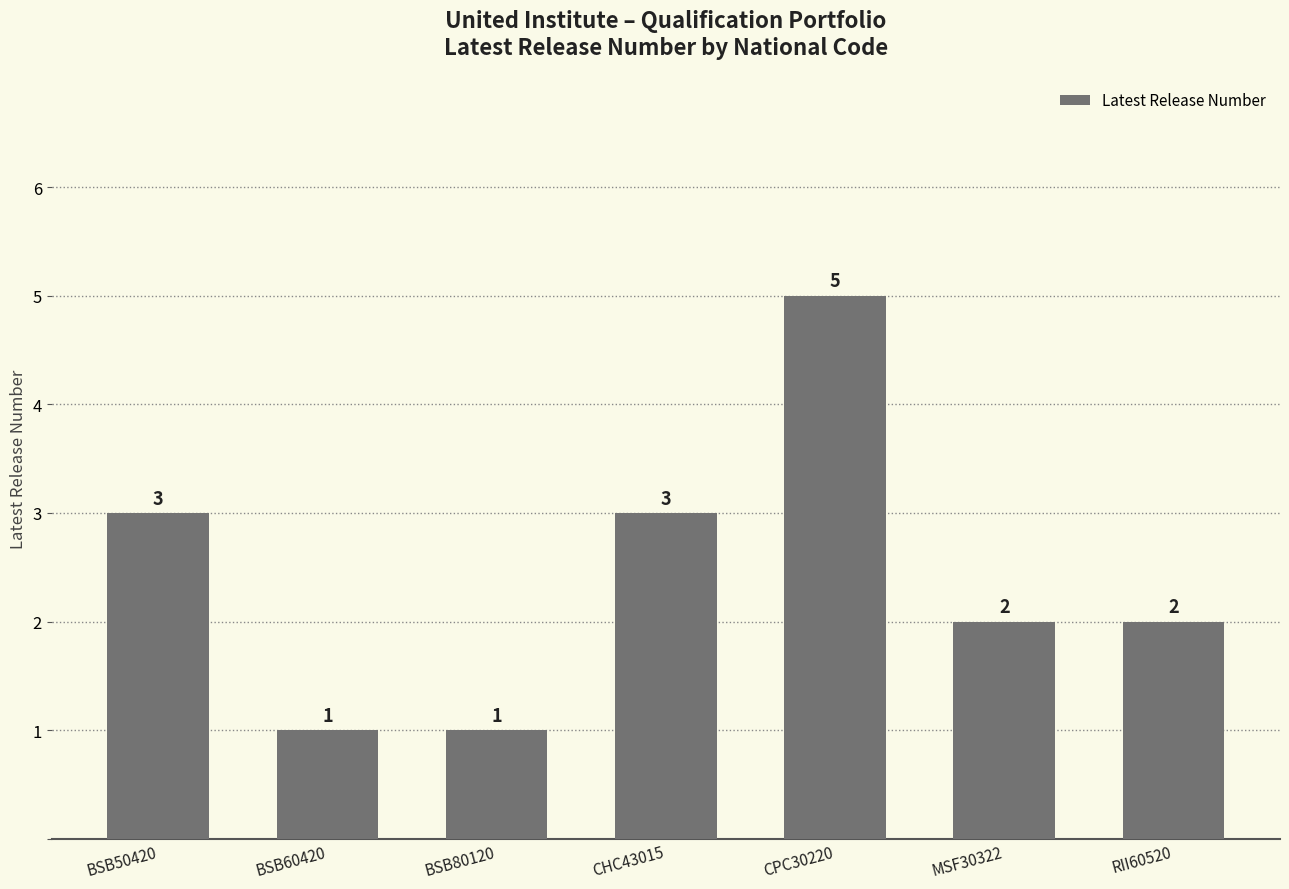

What is the label of the 1st bar from the right?

RII60520